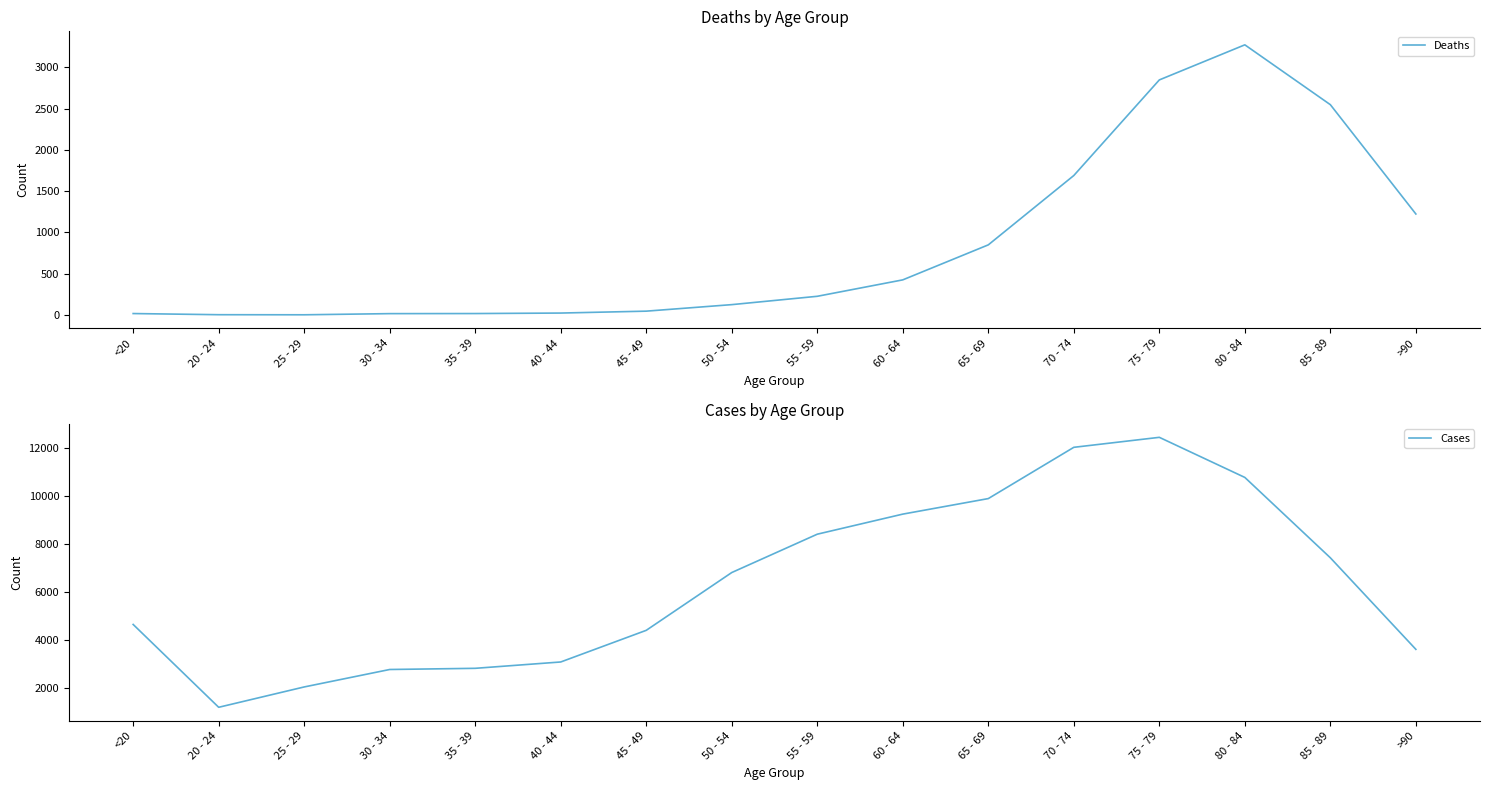

Where is Deaths nearest to the value 1638?

70 - 74